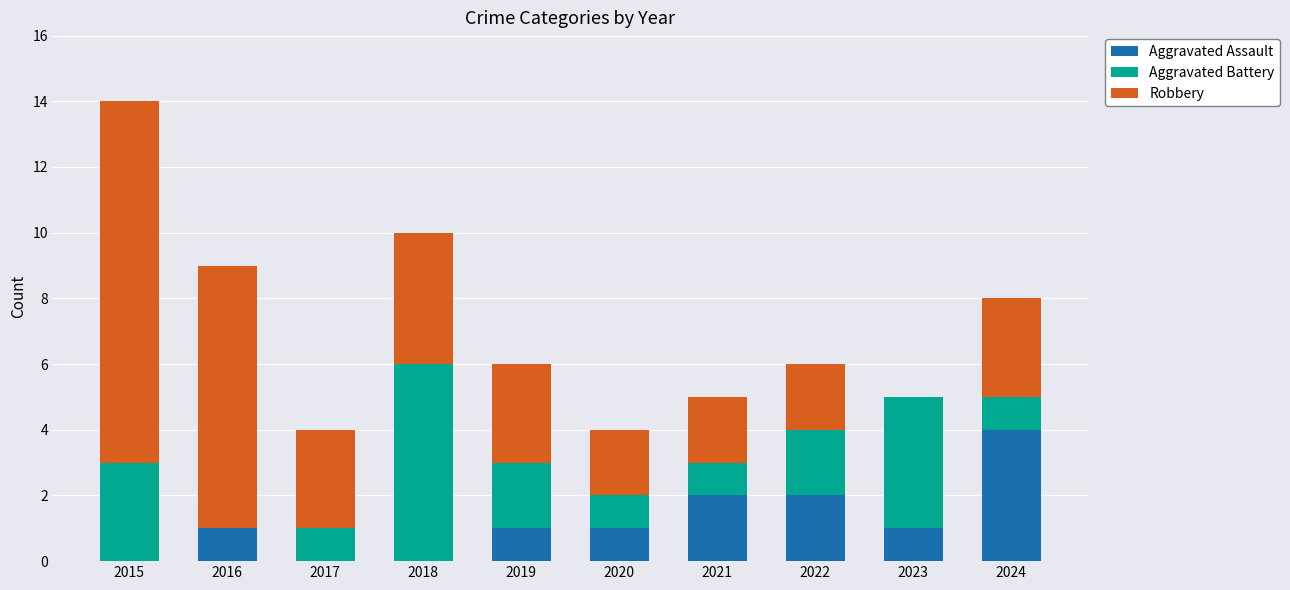

At which label does Aggravated Assault reach its peak?

2024